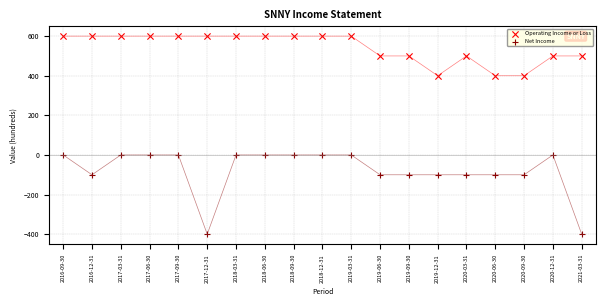

What are all the series names shown in the legend?

Operating Income or Loss, Net Income